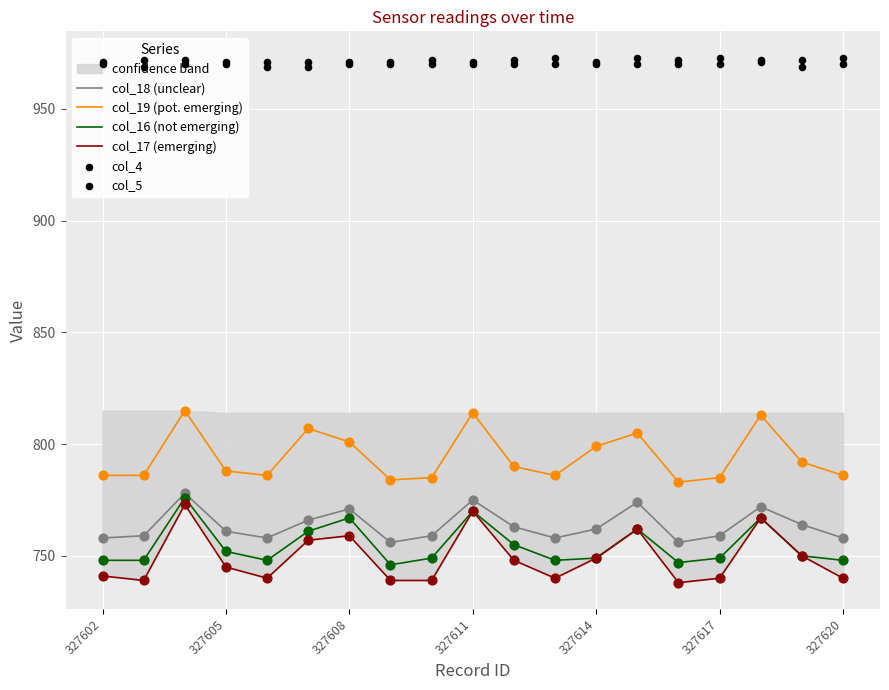

Which series has the largest Y range (max minus min)?

col_17 (emerging)